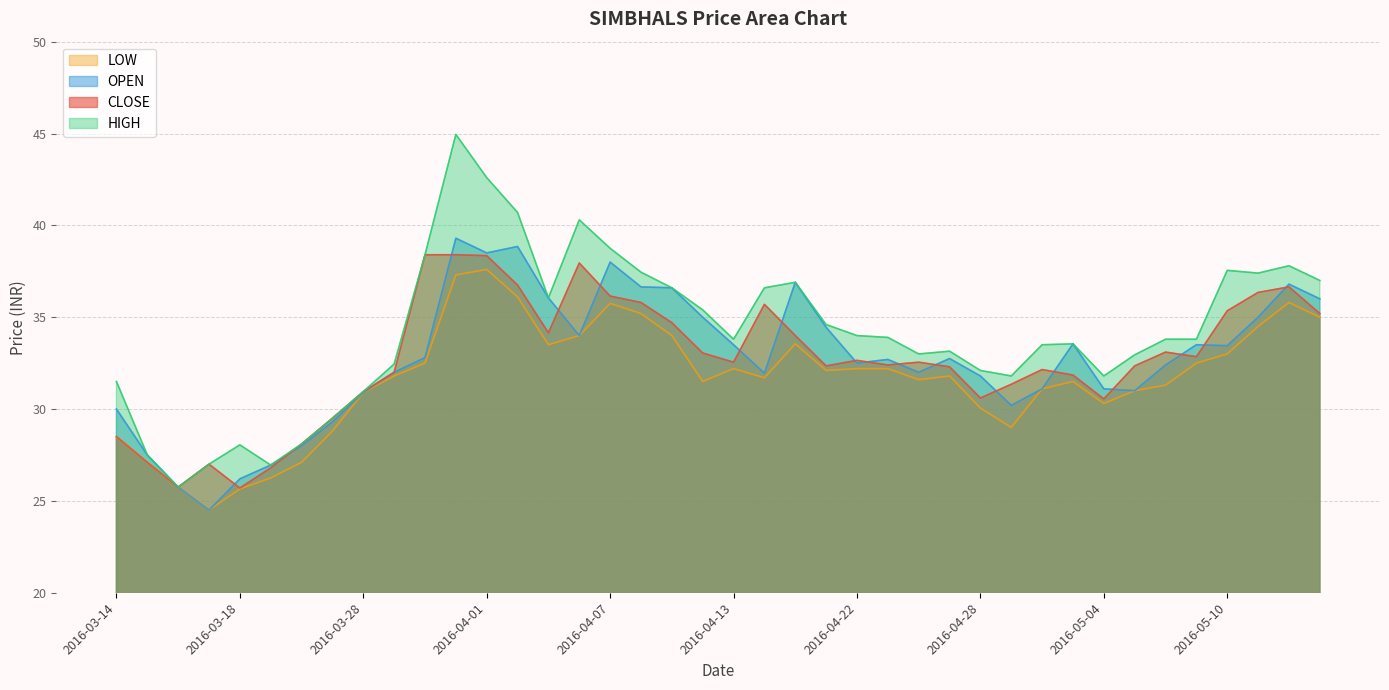

The value of HIGH at 2016-05-11 is 37.4. True or false?

True